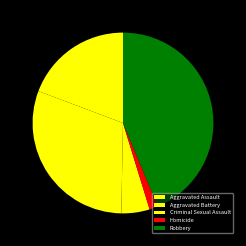

The Aggravated Battery slice represents 22% of the pie. True or false?

False